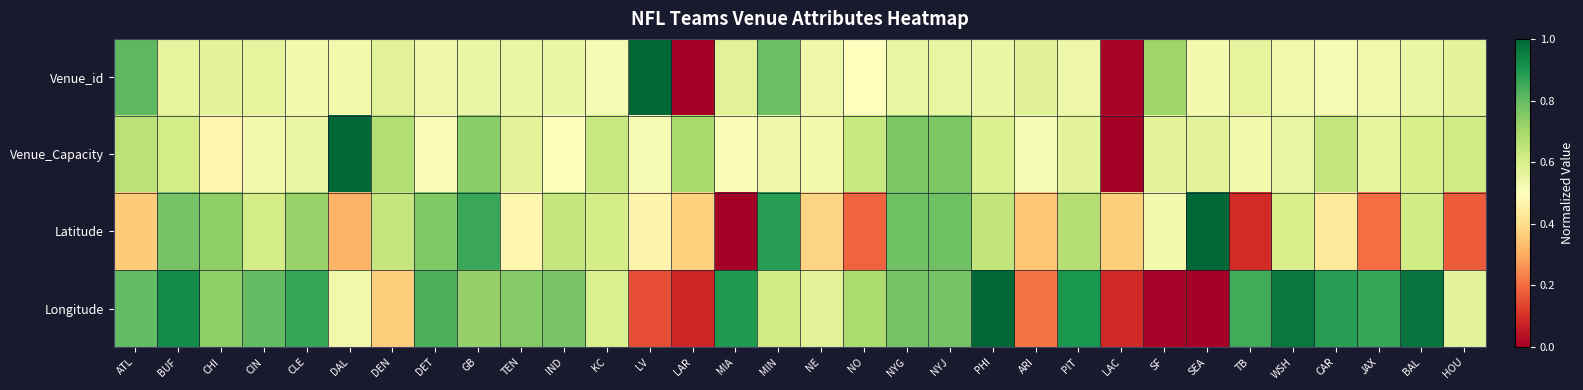

Which series changed the most between MIA and PIT?

Latitude